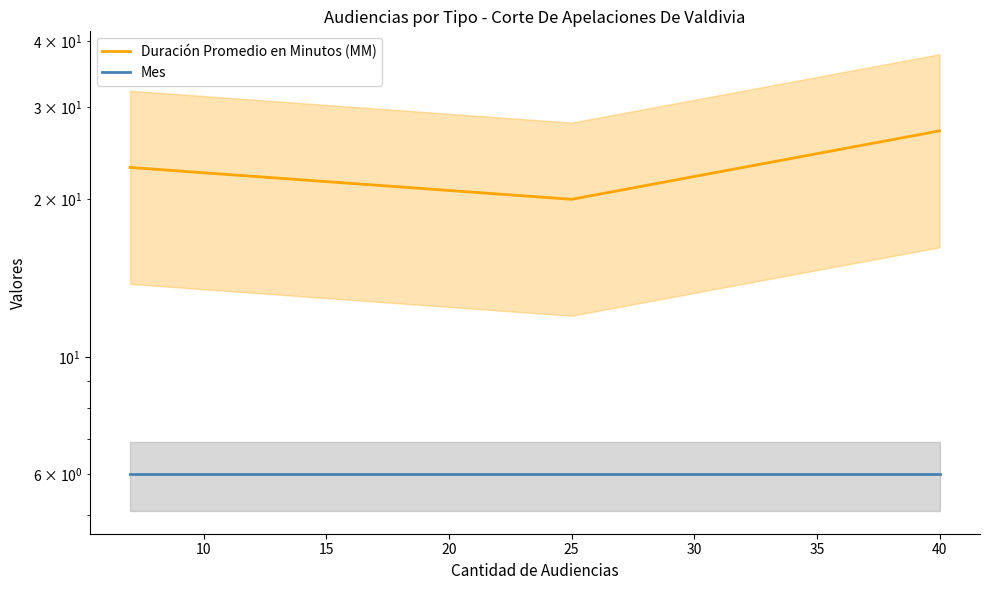

What is the sum of the Duración Promedio en Minutos (MM) values at 40 and 25?

47